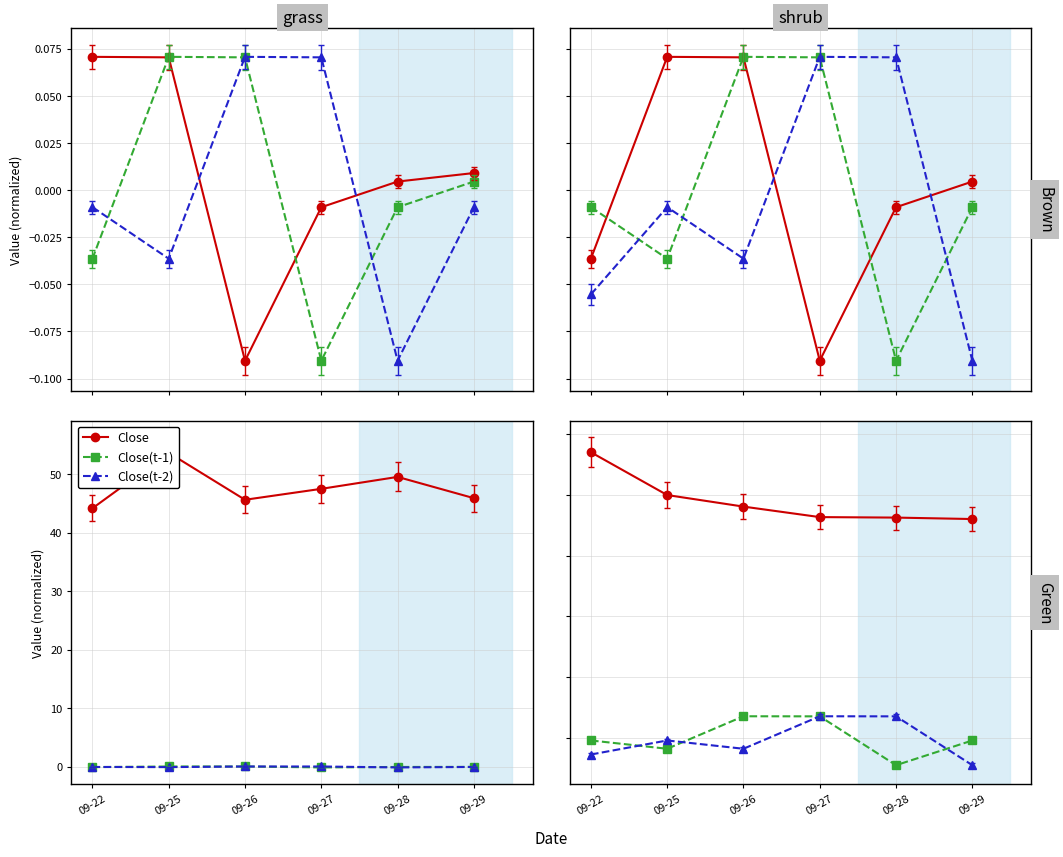

Which category has the highest value across all series?

09-22